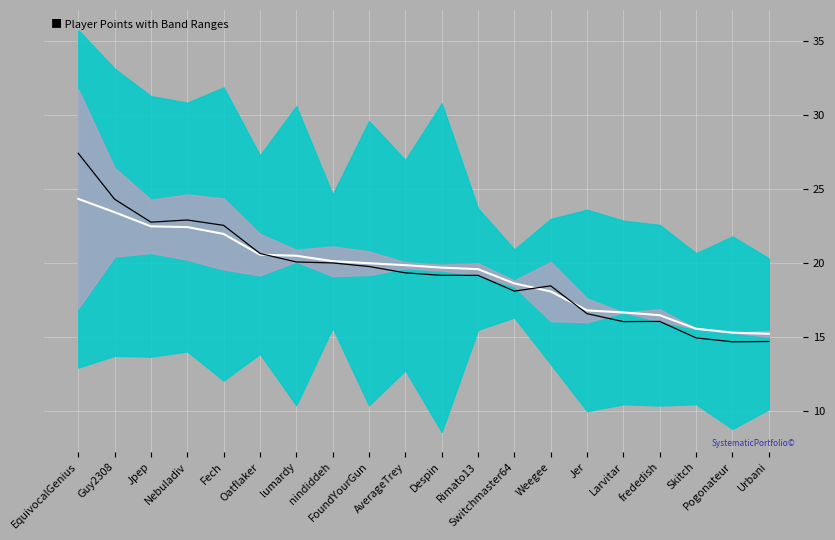

True or false: Signal has a value of 20.0 at lumardy.

True